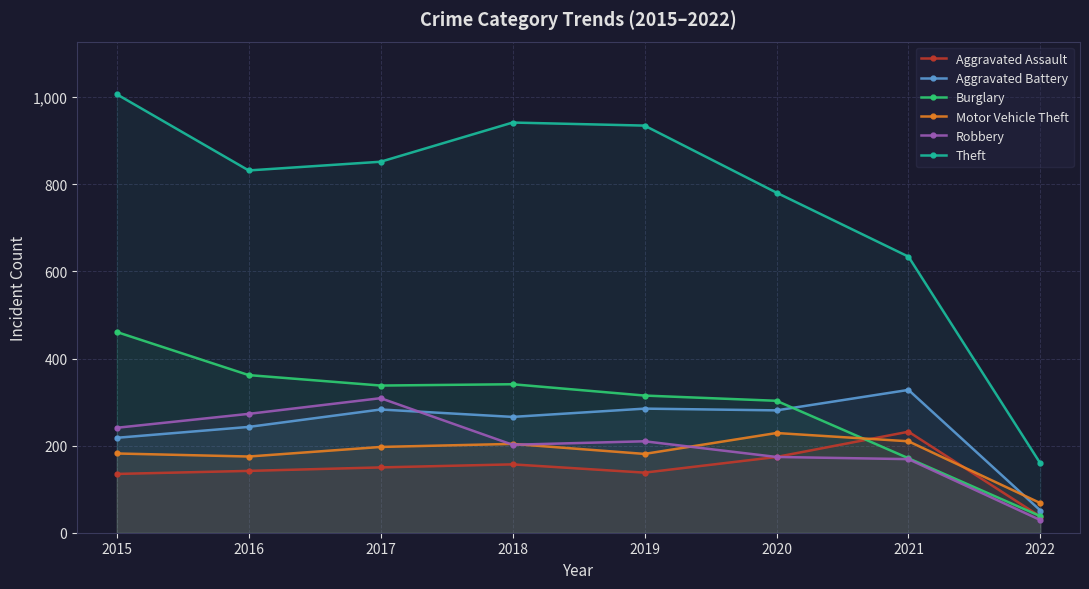

After their last crossing, which series has the higher values: Aggravated Battery or Burglary?

Aggravated Battery